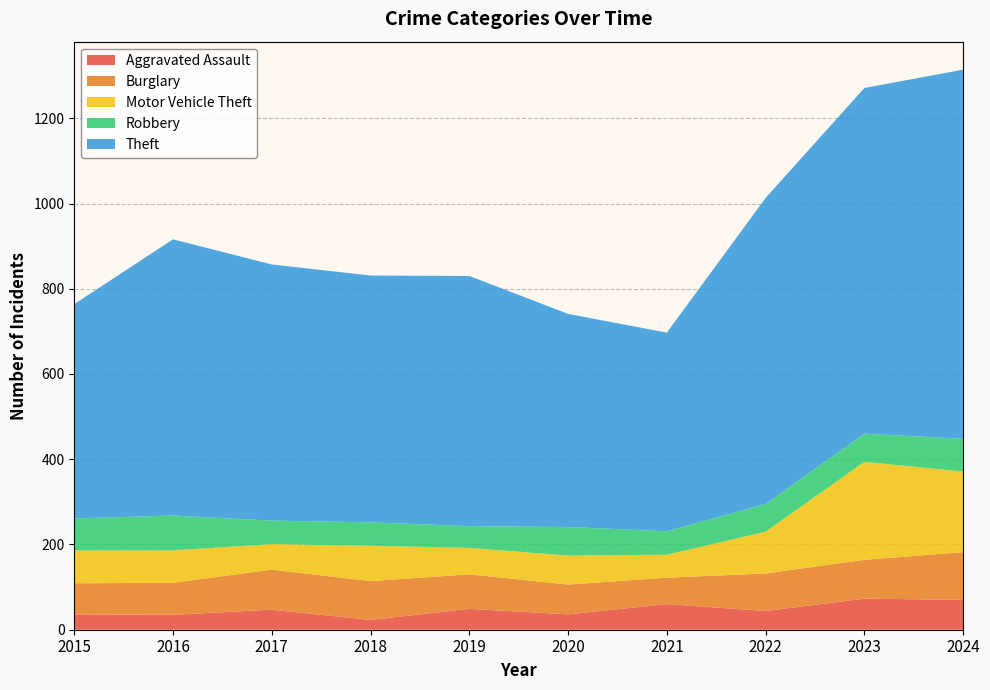

Reading right to left, list all the values displayed in this chart.

Aggravated Assault: 2024=70	2023=73	2022=44	2021=60	2020=36	2019=49	2018=23	2017=47	2016=35	2015=36
Burglary: 2024=112	2023=91	2022=88	2021=62	2020=70	2019=81	2018=91	2017=94	2016=75	2015=73
Motor Vehicle Theft: 2024=189	2023=230	2022=98	2021=54	2020=68	2019=62	2018=83	2017=60	2016=76	2015=77
Robbery: 2024=77	2023=66	2022=65	2021=55	2020=67	2019=51	2018=55	2017=55	2016=82	2015=75
Theft: 2024=866	2023=811	2022=718	2021=466	2020=500	2019=587	2018=579	2017=601	2016=648	2015=503